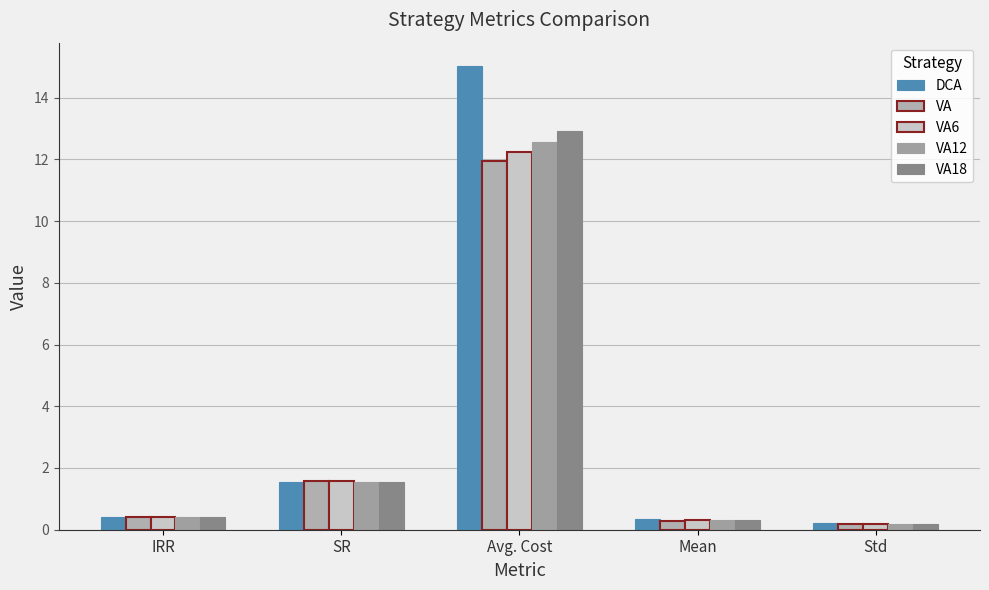

What is the approximate value of DCA at Std?

0.2